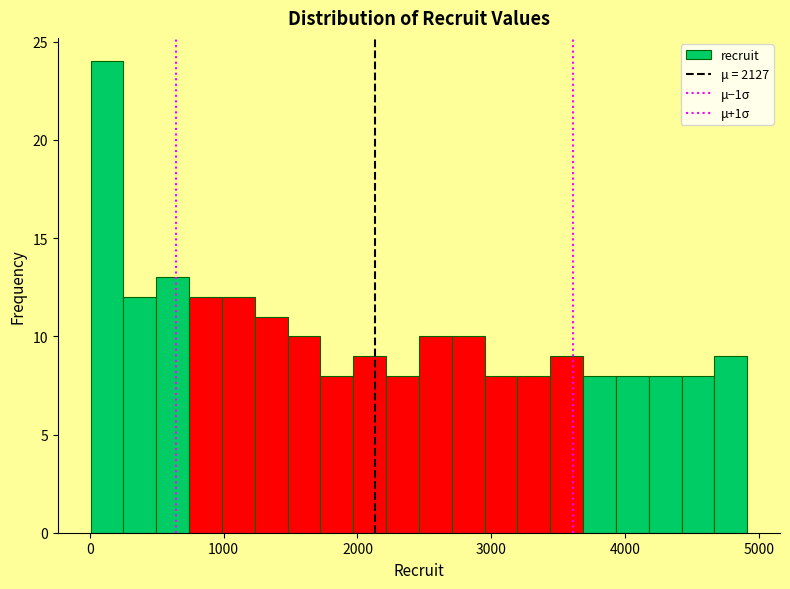

Read against the x-axis, roughly where is the centre of the tallest bar?

100